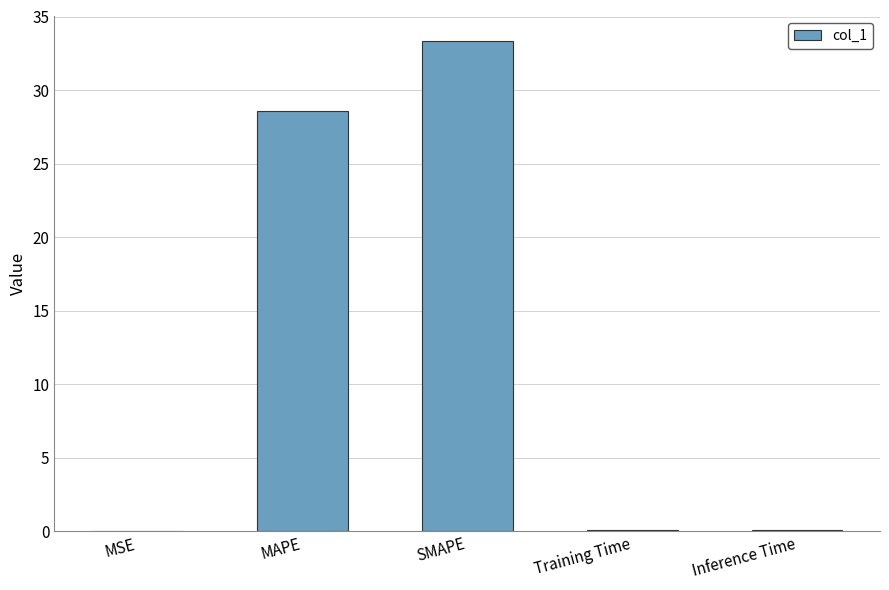

At which label is the value closest to 16?

MAPE